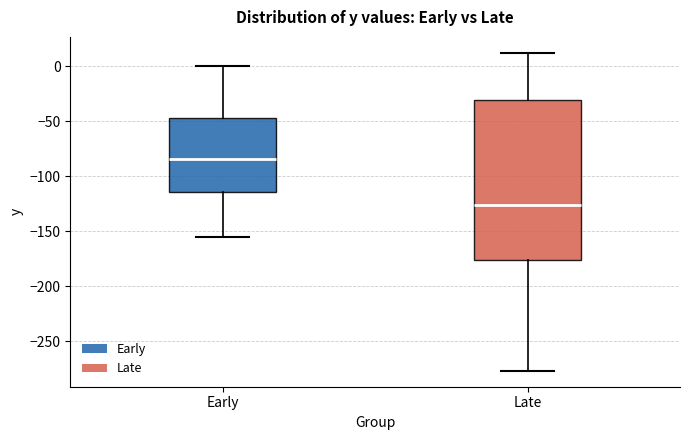

Reading left to right, transcribe this box plot: for each box, give where its median line is, the range the box spans, and where its two whiskers end, as read against the y-axis. The values are not printed on the chart, so give them approximately, as read against the axis.

Early: median -85, box -115 to -45, whiskers -155 to 0
Late: median -125, box -175 to -30, whiskers -275 to 10